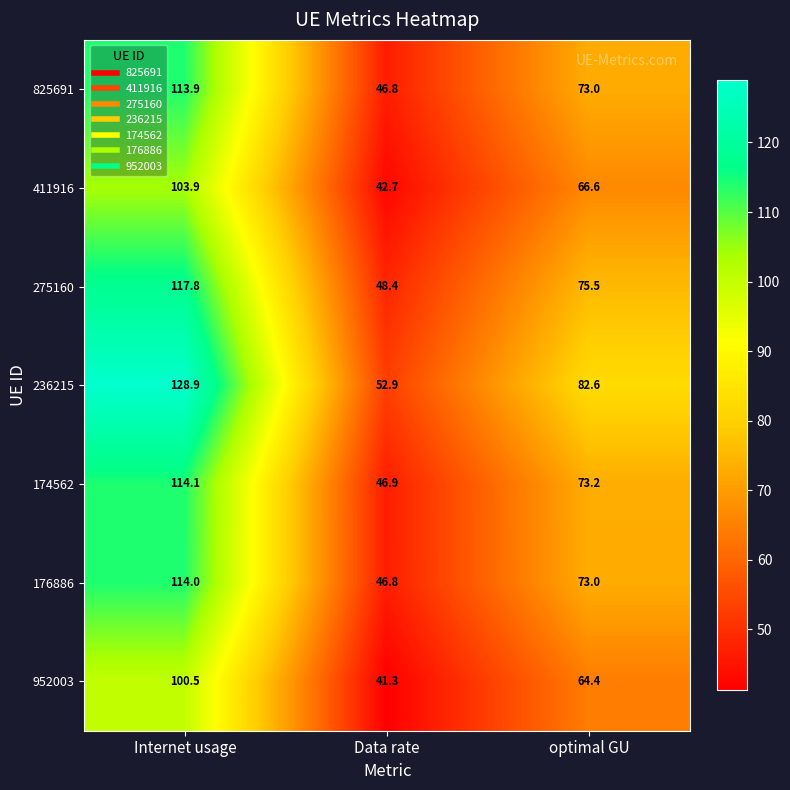

Reading right to left, extract all data points from this chart.

825691: optimal GU=73.0	Data rate=46.8	Internet usage=113.9
411916: optimal GU=66.6	Data rate=42.7	Internet usage=103.9
275160: optimal GU=75.5	Data rate=48.4	Internet usage=117.8
236215: optimal GU=82.6	Data rate=52.9	Internet usage=128.9
174562: optimal GU=73.2	Data rate=46.9	Internet usage=114.1
176886: optimal GU=73.0	Data rate=46.8	Internet usage=114.0
952003: optimal GU=64.4	Data rate=41.3	Internet usage=100.5